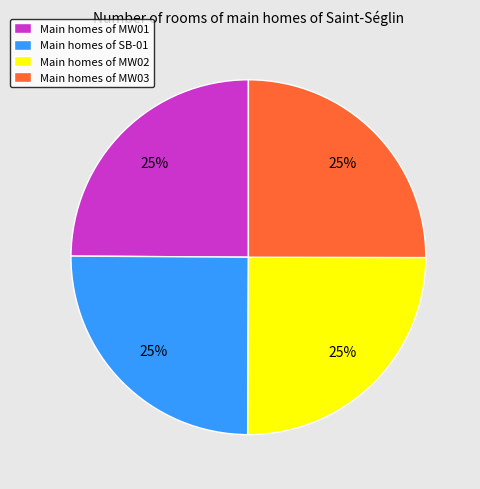

To the nearest percent, what is the combined percentage of Main homes of MW03 and Main homes of MW01?

50%